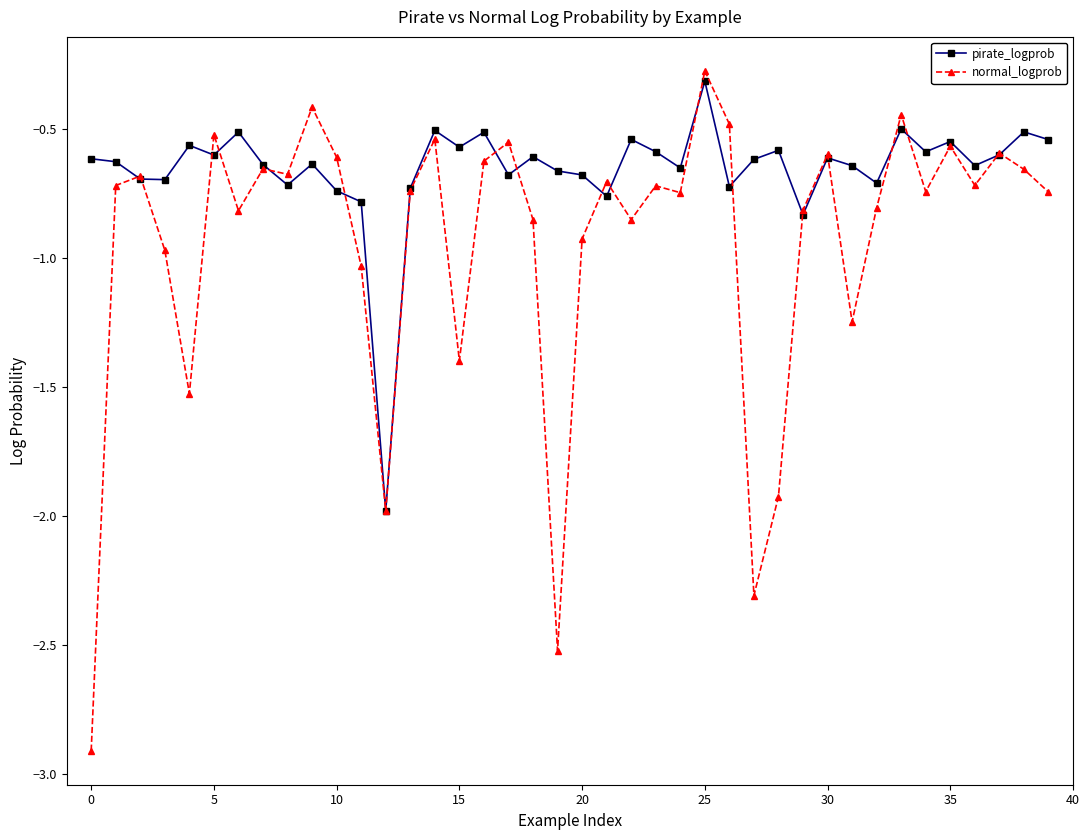

At how many categories does at least one series exceed -1?

39